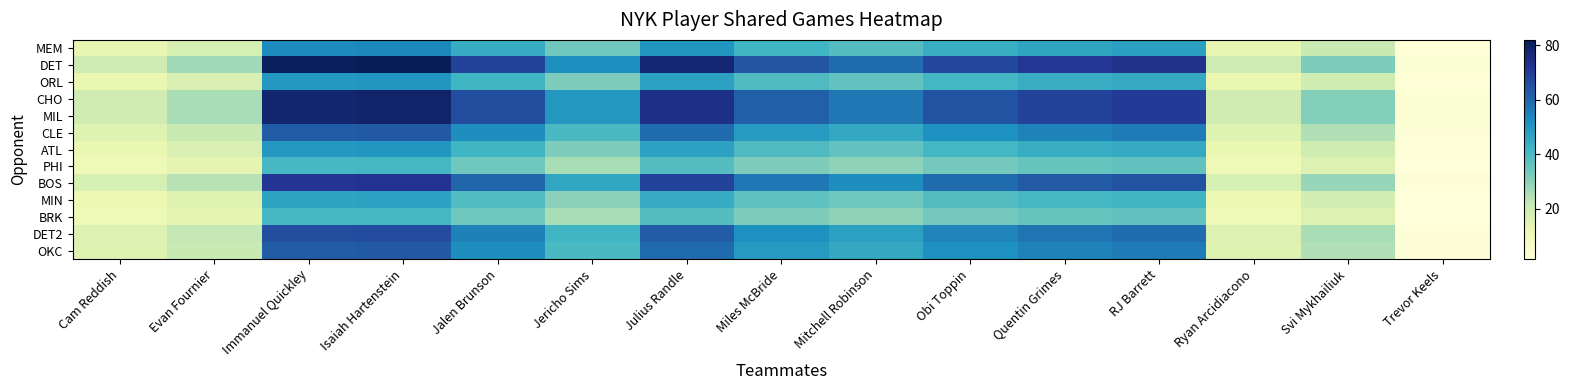

At Svi Mykhailiuk, list the series in order from smallest to largest.

PHI, BRK, MIN, ORL, ATL, MEM, CLE, OKC, DET2, BOS, CHO, MIL, DET